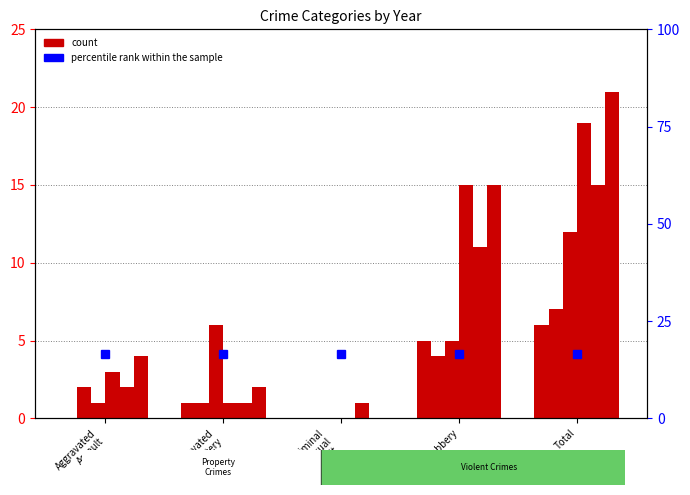

Reading left to right, extract all data points from this chart.

2015: 0	1	0	5	6
2017: 2	1	0	4	7
2018: 1	6	0	5	12
2019: 3	1	0	15	19
2022: 2	1	1	11	15
2023: 4	2	0	15	21